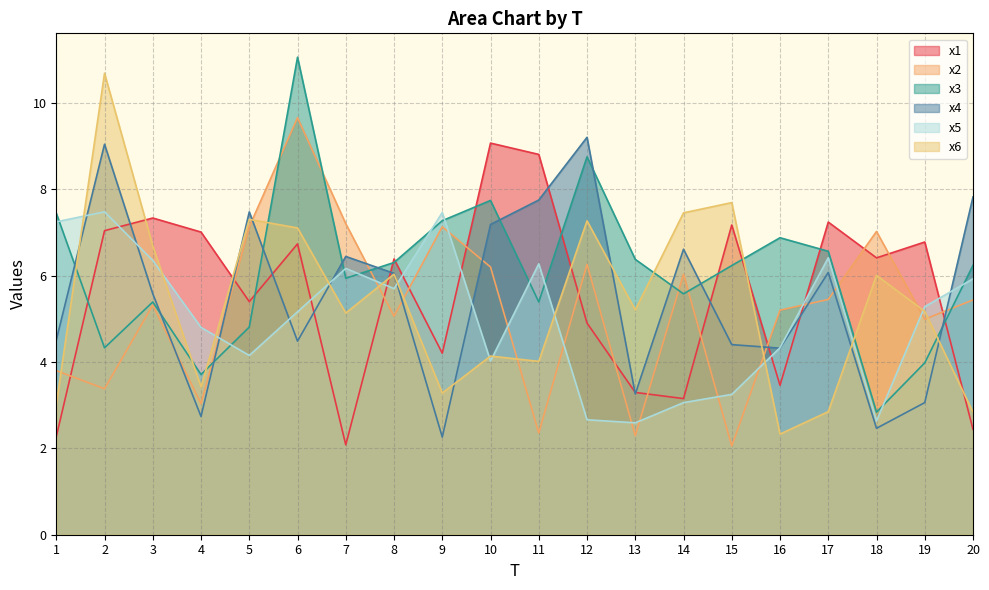

Reading left to right, list all the values displayed in this chart.

x1: 2.3	7.0	7.3	7.0	5.4	6.7	2.1	6.4	4.2	9.1	8.8	4.9	3.3	3.2	7.2	3.5	7.2	6.4	6.8	2.4
x2: 3.8	3.4	5.3	3.0	7.1	9.7	7.2	5.1	7.1	6.2	2.4	6.3	2.3	6.0	2.1	5.2	5.4	7.0	5.0	5.4
x3: 7.4	4.3	5.4	3.7	4.8	11.1	5.9	6.3	7.3	7.7	5.4	8.7	6.4	5.6	6.2	6.9	6.6	2.8	4.0	6.2
x4: 4.5	9.0	5.6	2.7	7.5	4.5	6.4	6.1	2.3	7.2	7.7	9.2	3.3	6.6	4.4	4.3	6.1	2.5	3.1	7.8
x5: 7.2	7.5	6.3	4.8	4.2	5.2	6.2	5.7	7.5	4.0	6.3	2.7	2.6	3.1	3.2	4.3	6.4	2.6	5.3	5.9
x6: 3.0	10.7	6.7	3.4	7.3	7.1	5.1	6.0	3.3	4.1	4.0	7.3	5.2	7.5	7.7	2.3	2.8	6.0	5.2	2.8